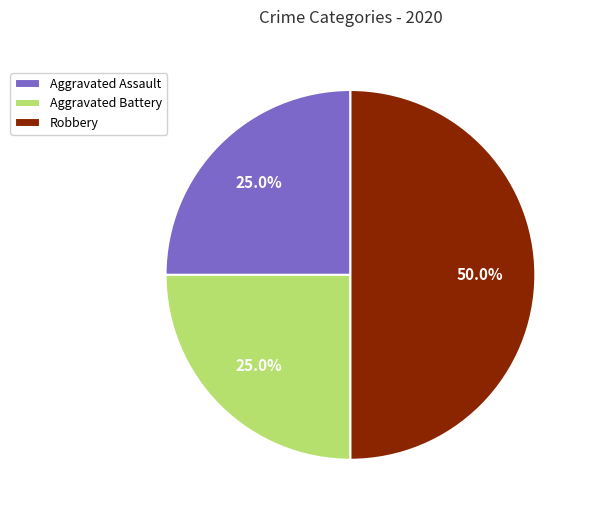

What percentage is NOT represented by Aggravated Battery?

75.0%